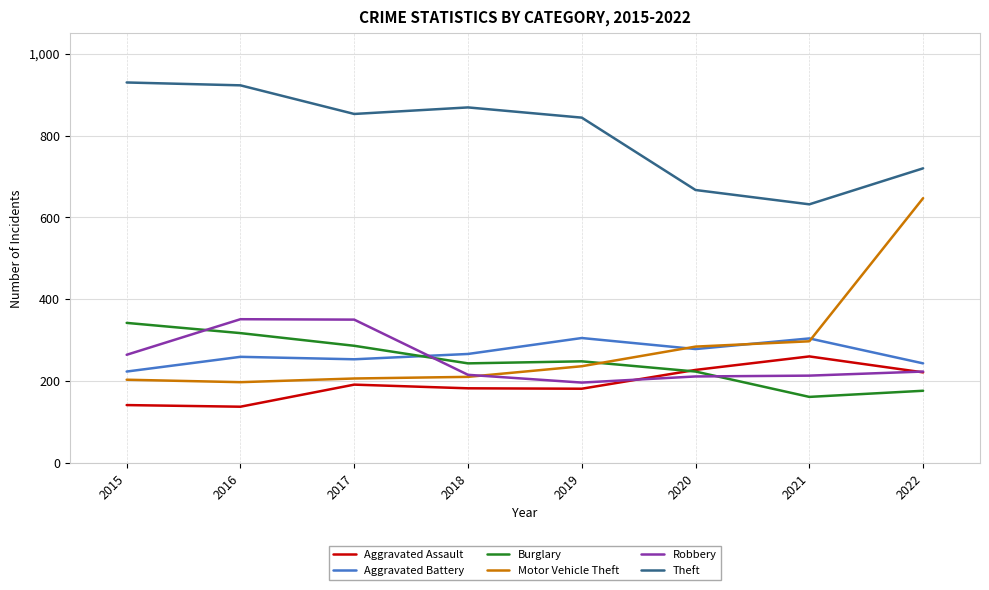

Which series changed the most between 2015 and 2016?

Robbery